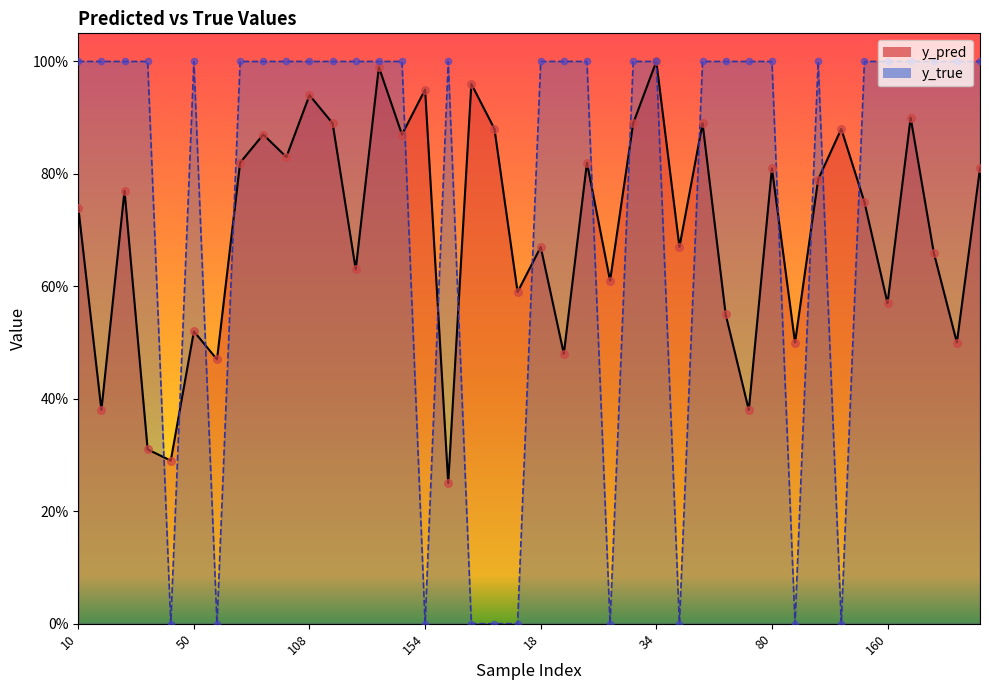

Which series has the largest total across all categories?

y_true